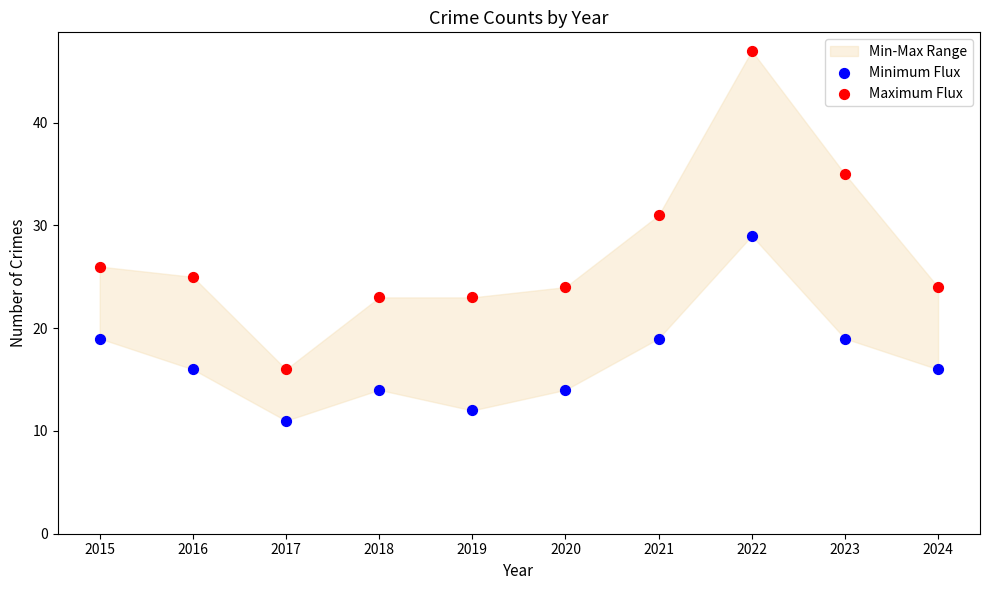

Across all data points, what is the range of Y values (max minus min)?

36